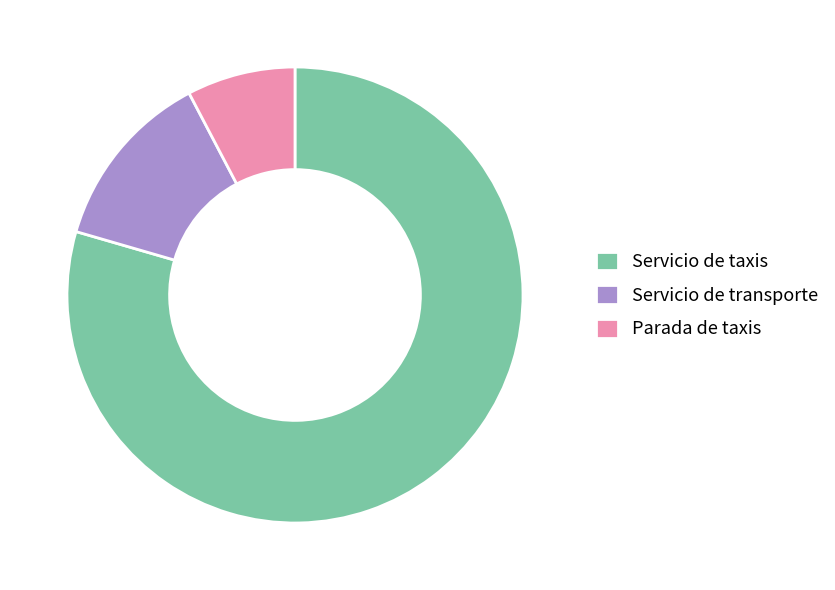

Rank the categories by value from lowest to highest.

Parada de taxis, Servicio de transporte, Servicio de taxis